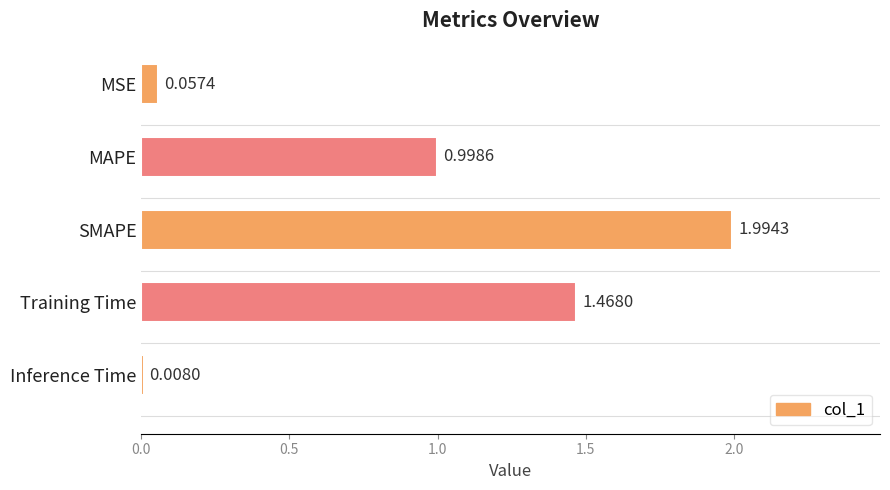

What is the label of the 5th bar from the top?

Inference Time